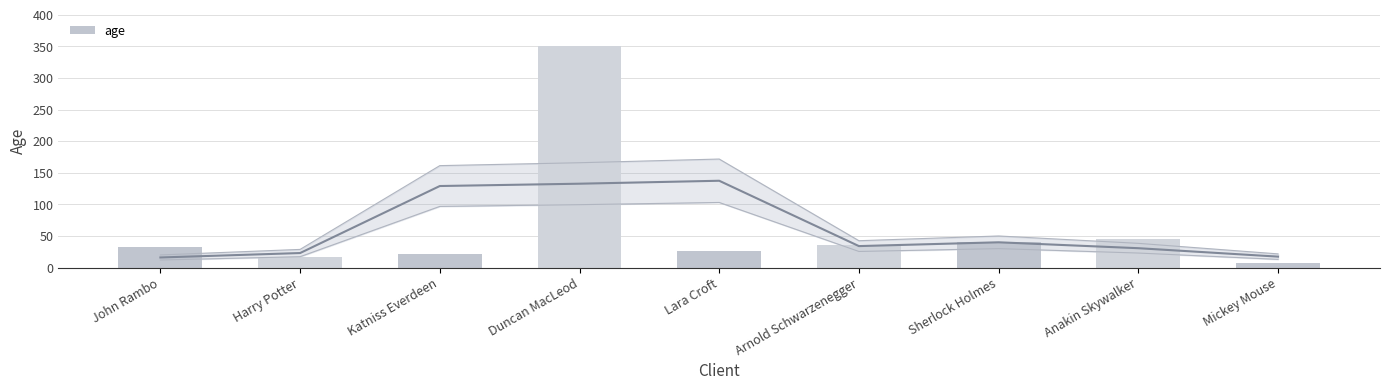

Rank the categories by value from highest to lowest.

Duncan MacLeod, Anakin Skywalker, Sherlock Holmes, Arnold Schwarzenegger, John Rambo, Lara Croft, Katniss Everdeen, Harry Potter, Mickey Mouse